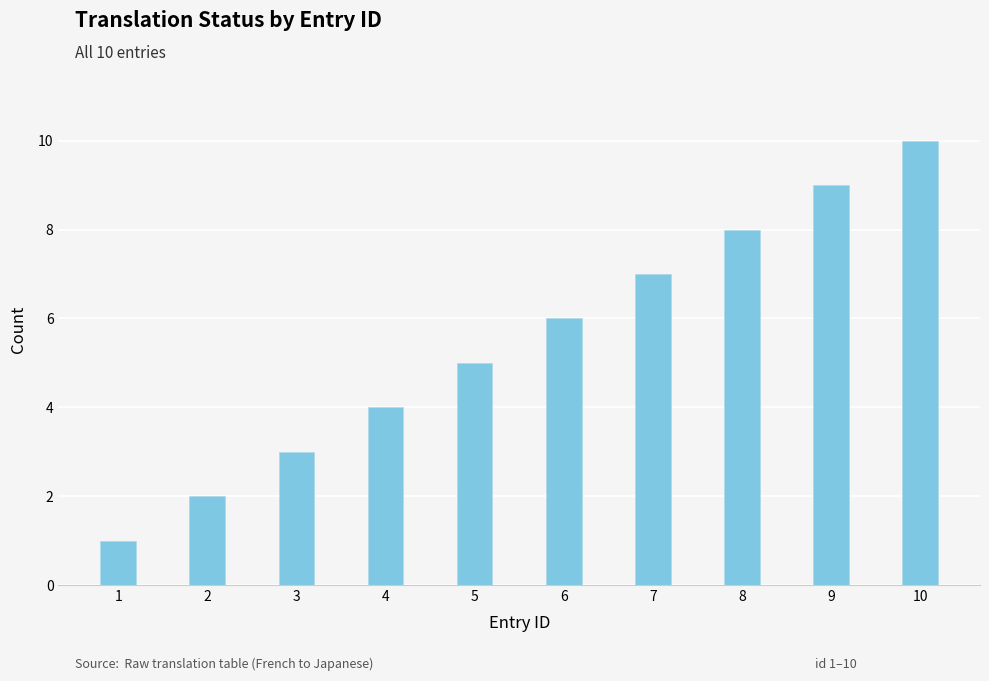

How many data points does each series have?

10